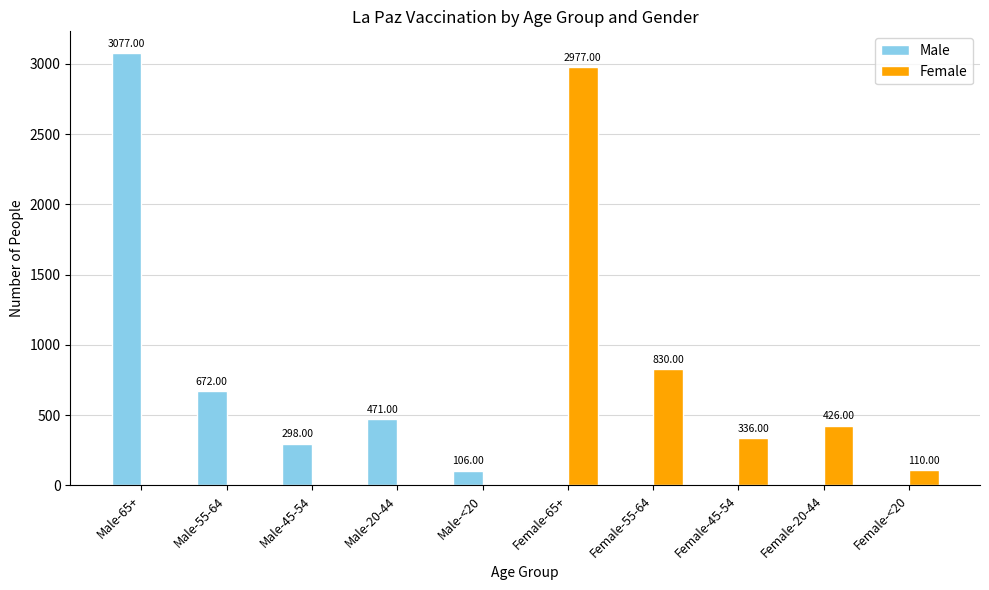

What is the sum of the Female values at Female-20-44 and Female-65+?

3403